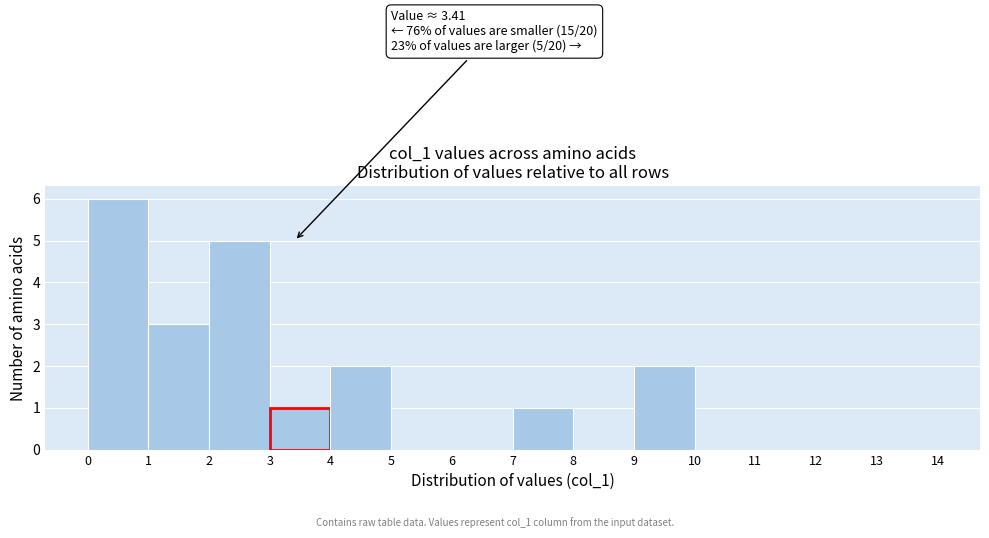

Which range on the x-axis has the tallest bar?

0 to 1